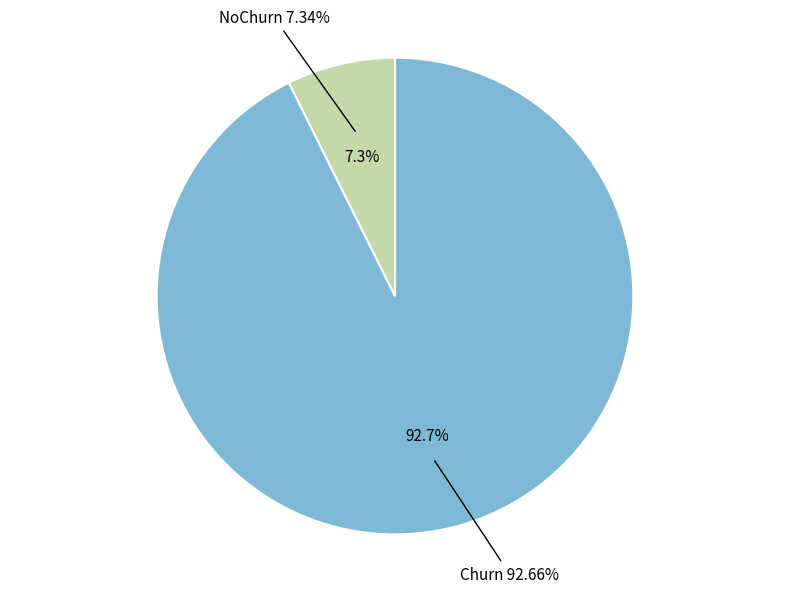

True or false: Churn accounts for 93% of the total.

True